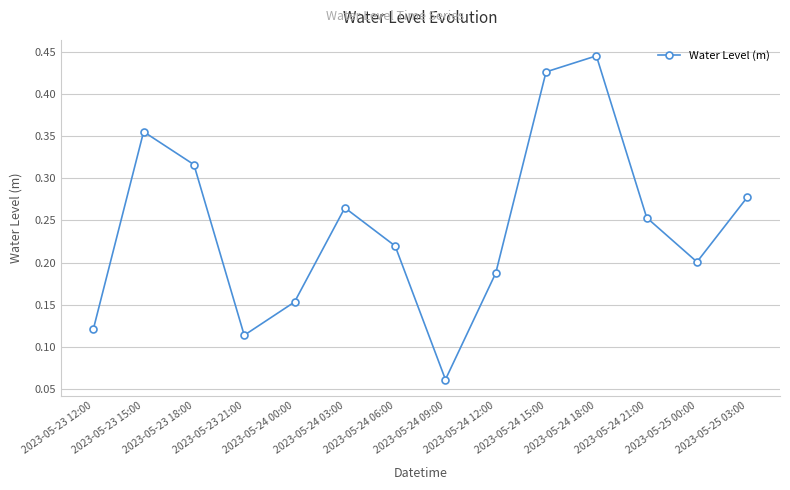

What is the sum of all values?

3.4